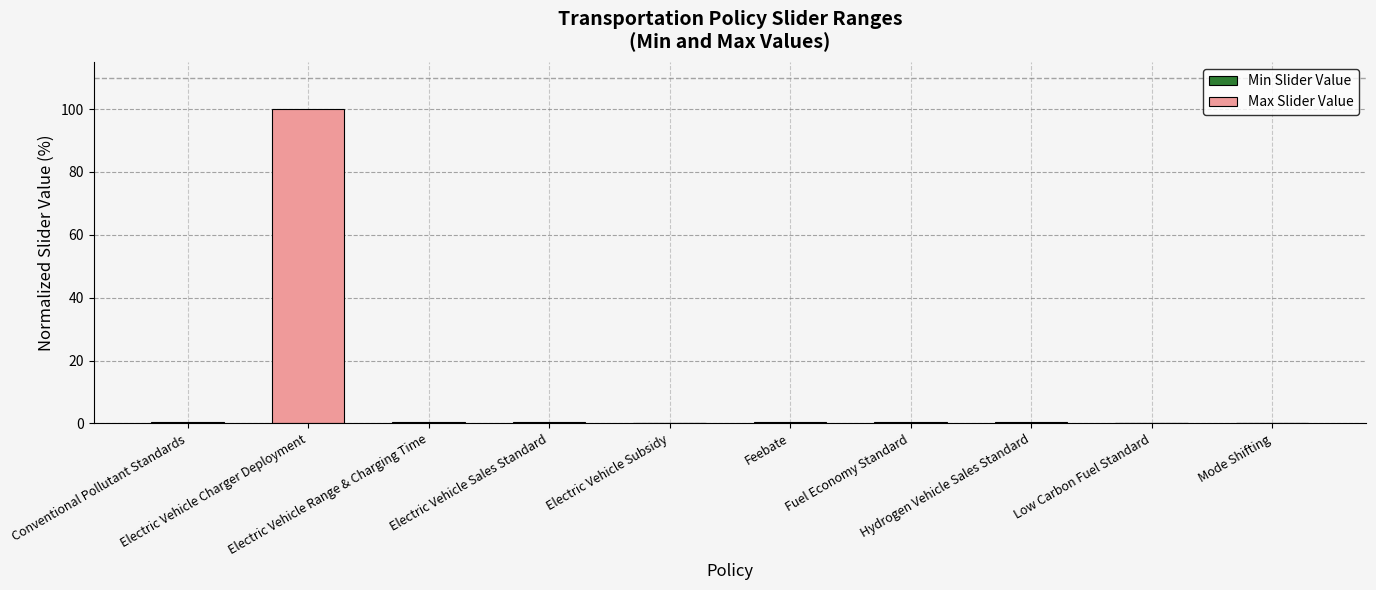

Are the bars horizontal?

No